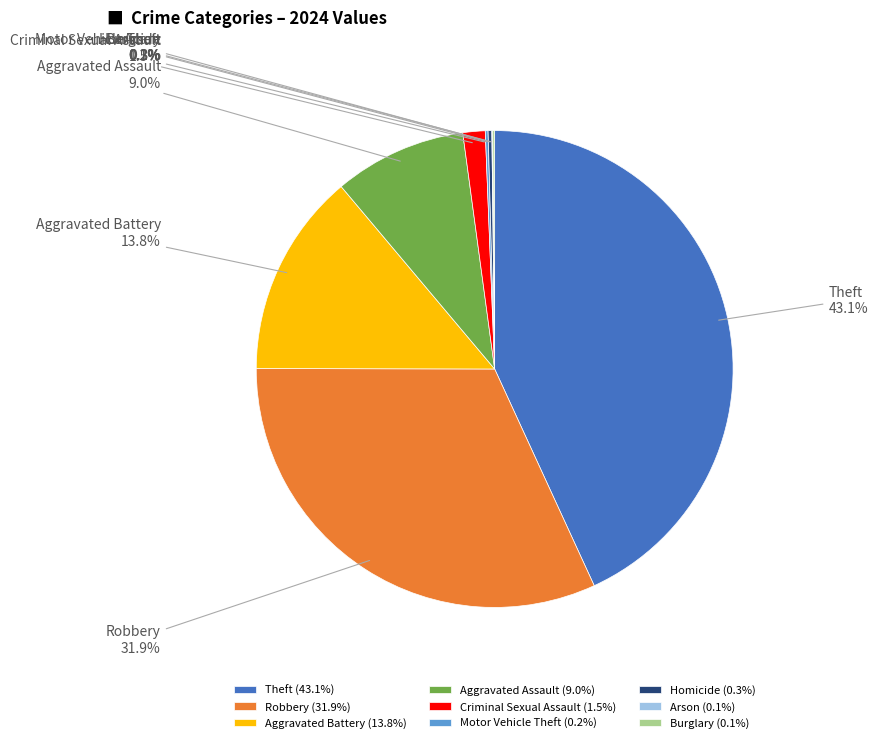

Is there any slice that represents more than half of the pie?

No